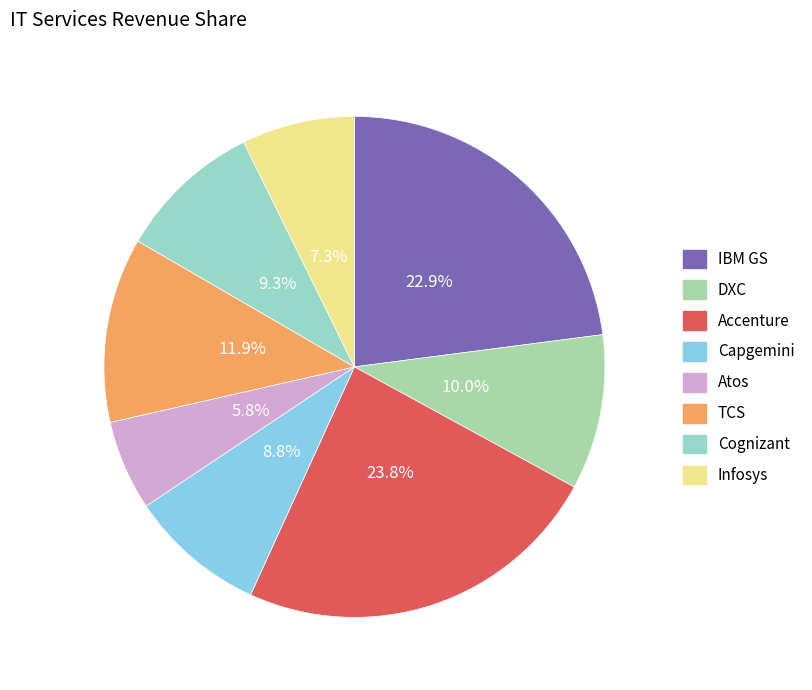

Is it true that Capgemini is 9% of the pie?

True